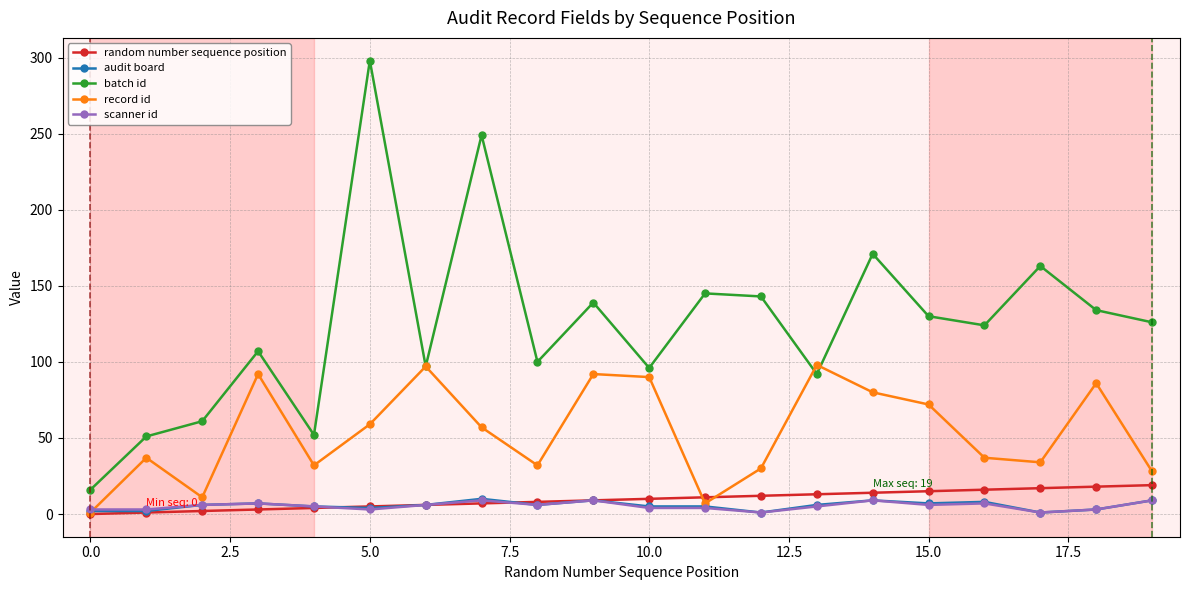

Which series ends up on top after the final intersection of record id and random number sequence position?

record id